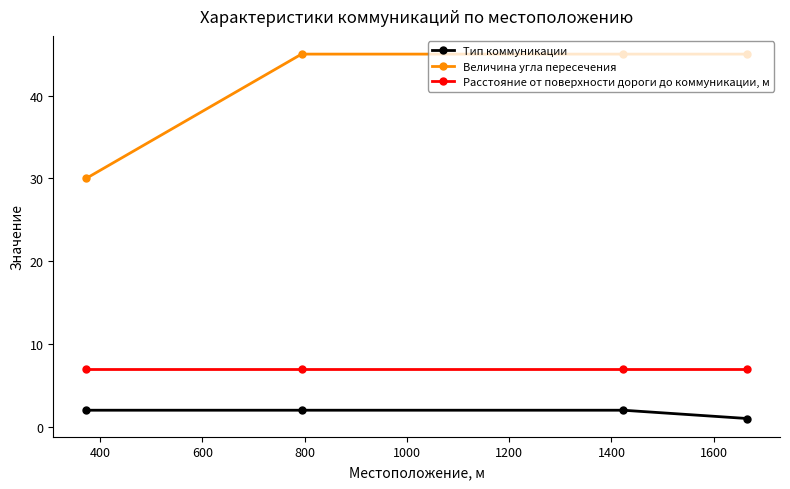

What is the highest value of the Величина угла пересечения series?

45